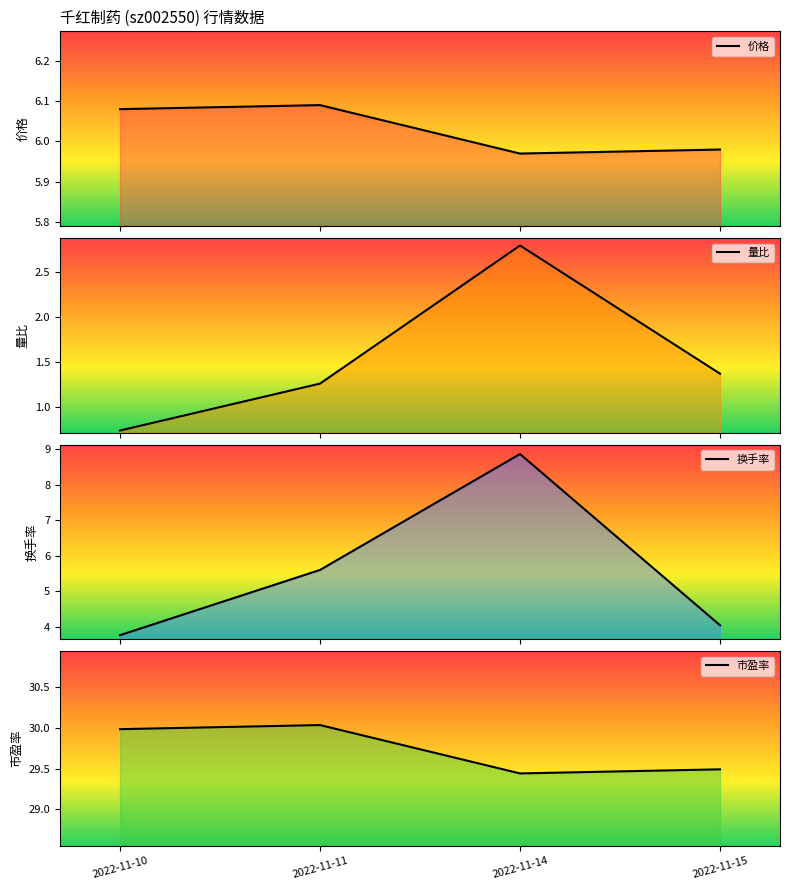

Does the chart have visible grid lines?

No